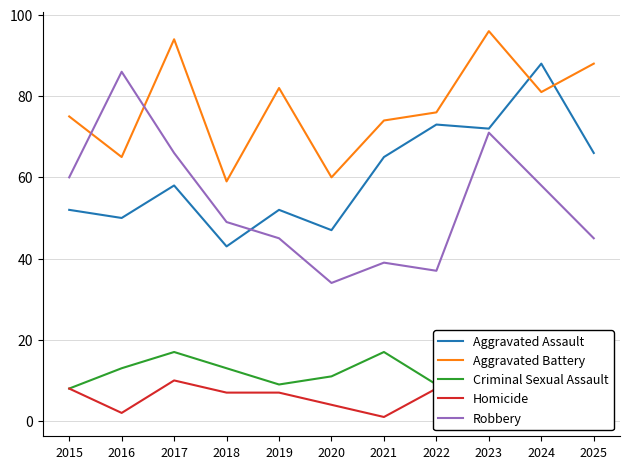

What is the minimum value shown in the chart?

1